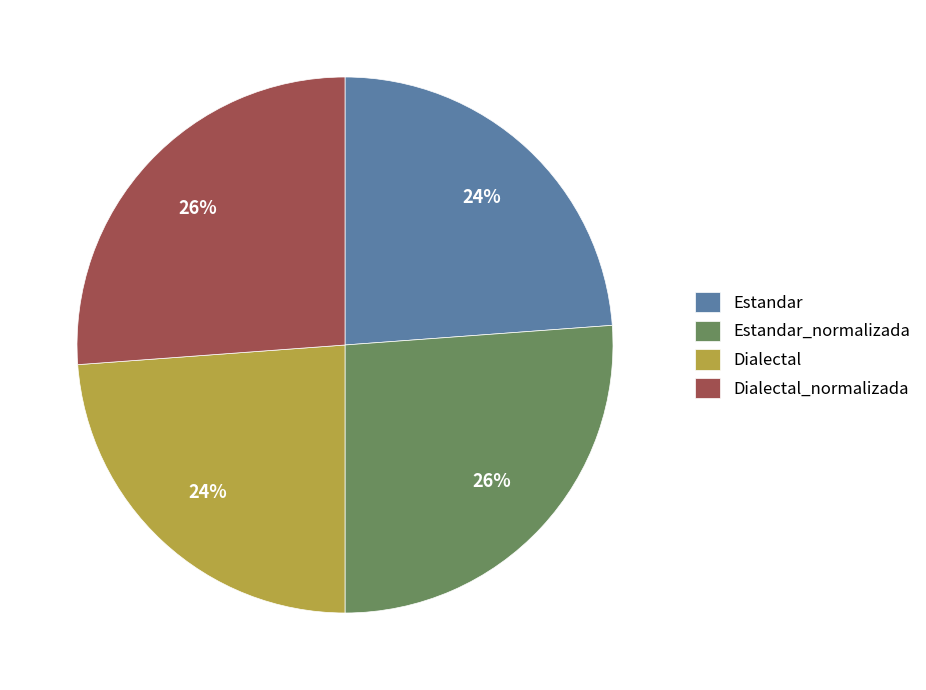

To the nearest percent, what is the combined percentage of Dialectal_normalizada and Estandar_normalizada?

52%